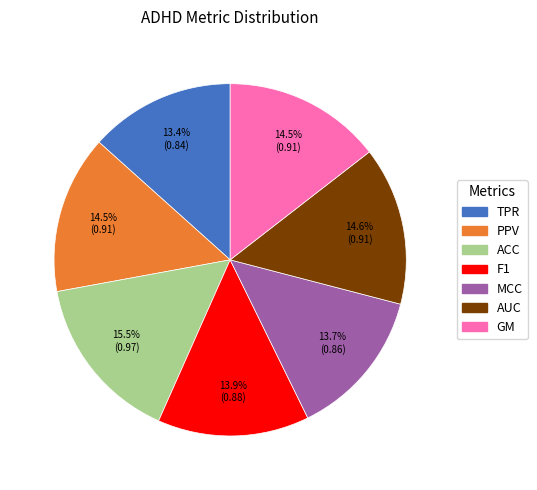

To the nearest percent, what is the combined percentage of ACC and PPV?

30%